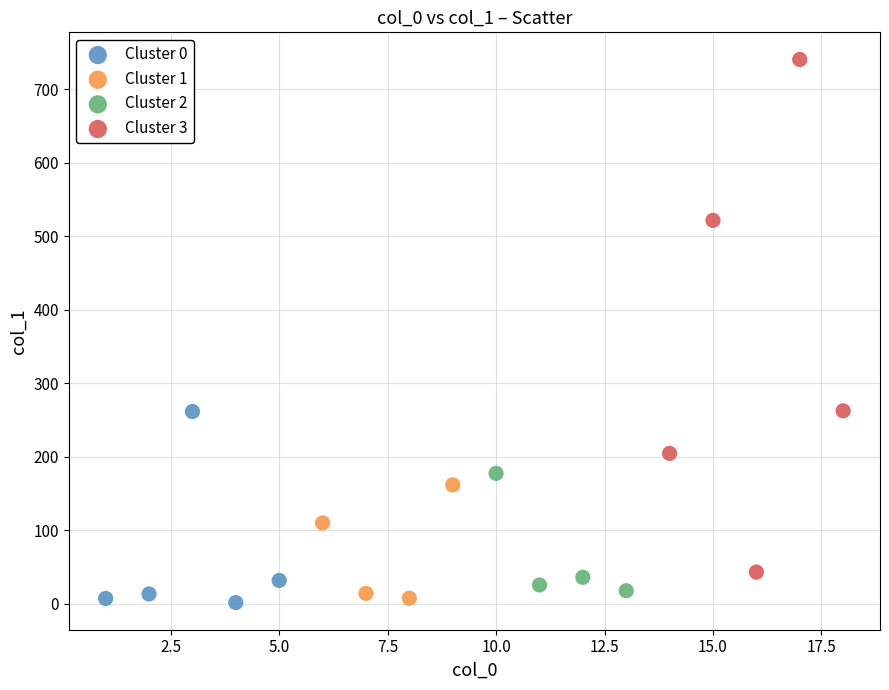

What are all the series names shown in the legend?

Cluster 0, Cluster 1, Cluster 2, Cluster 3